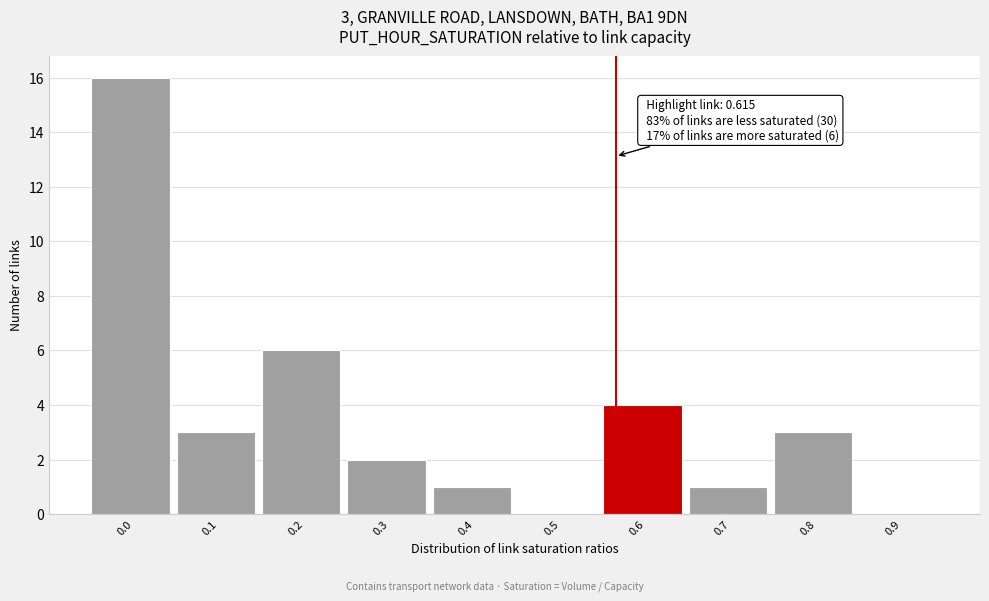

Reading left to right, list all the values displayed in this chart.

0.0=16	0.1=3	0.2=6	0.3=2	0.4=1	0.5=0	0.6=4	0.7=1	0.8=3	0.9=0